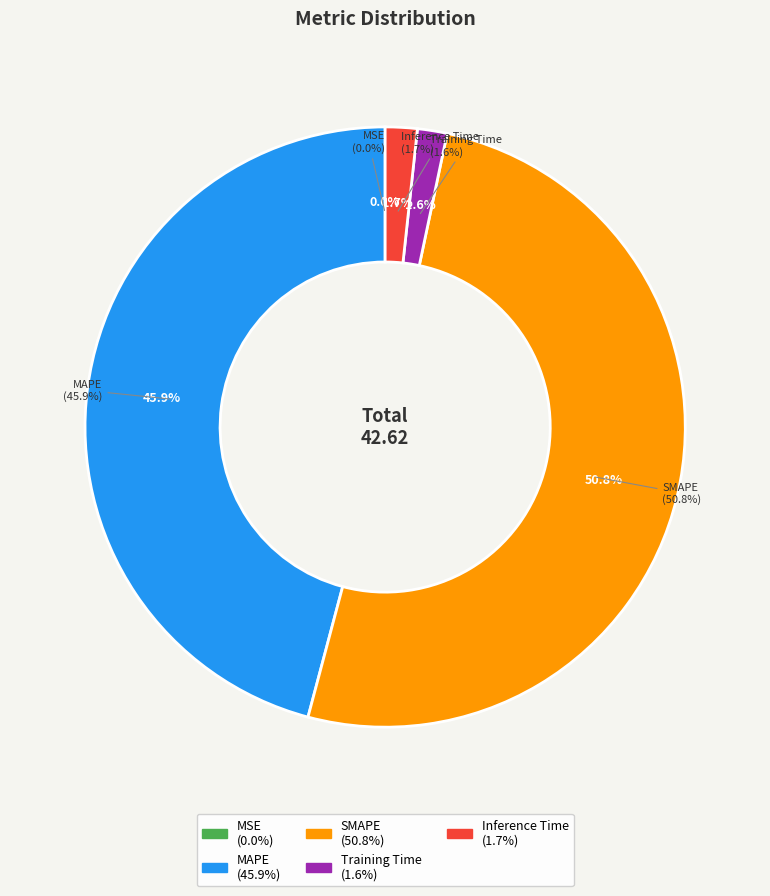

How many slices are in this pie chart?

5